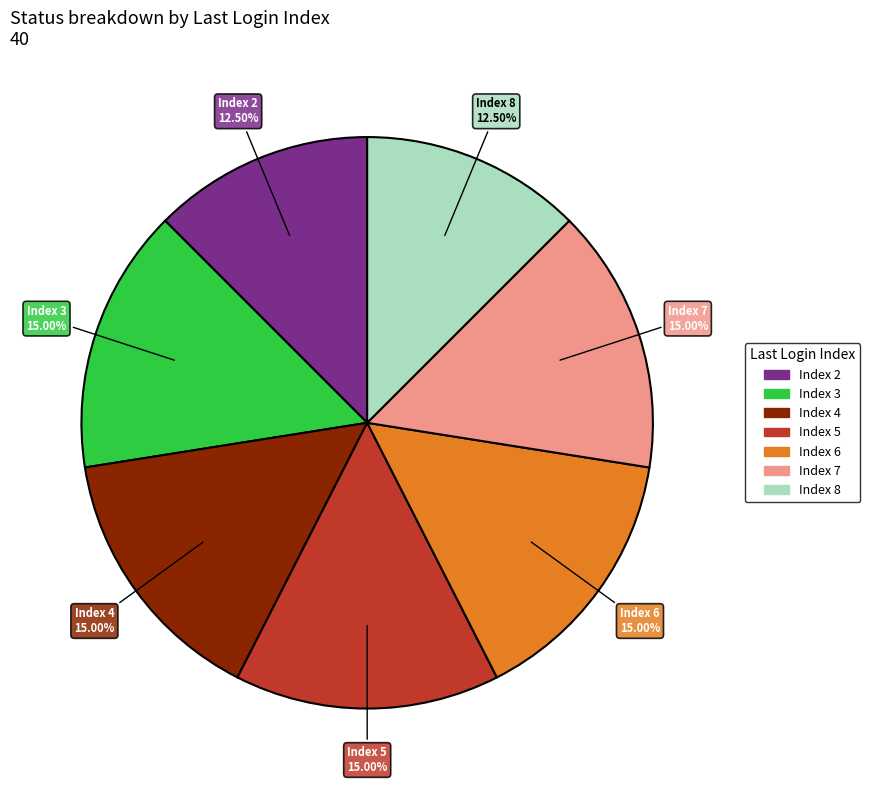

Does any single category account for the majority?

No